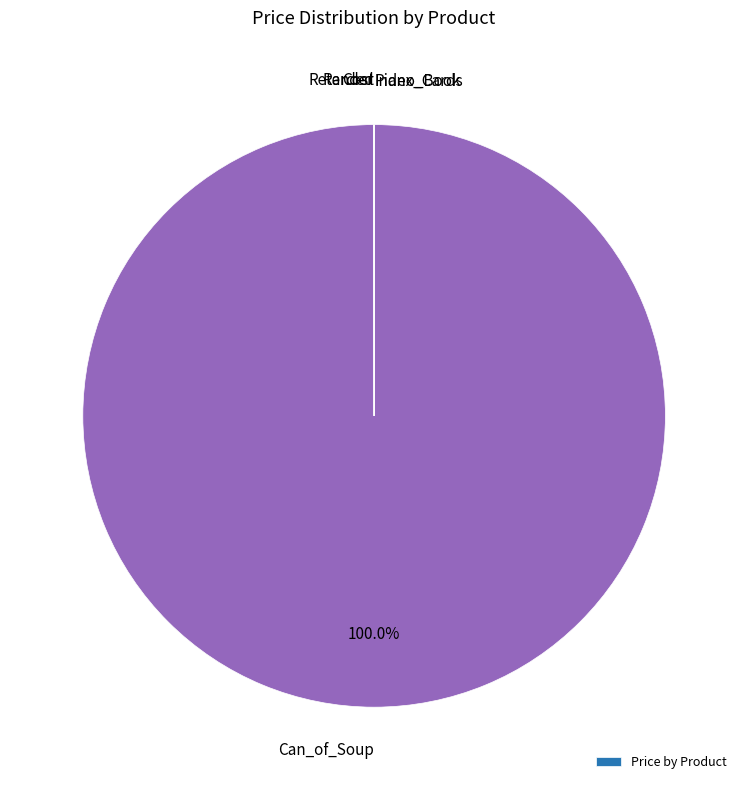

Is there any slice that represents more than half of the pie?

Yes